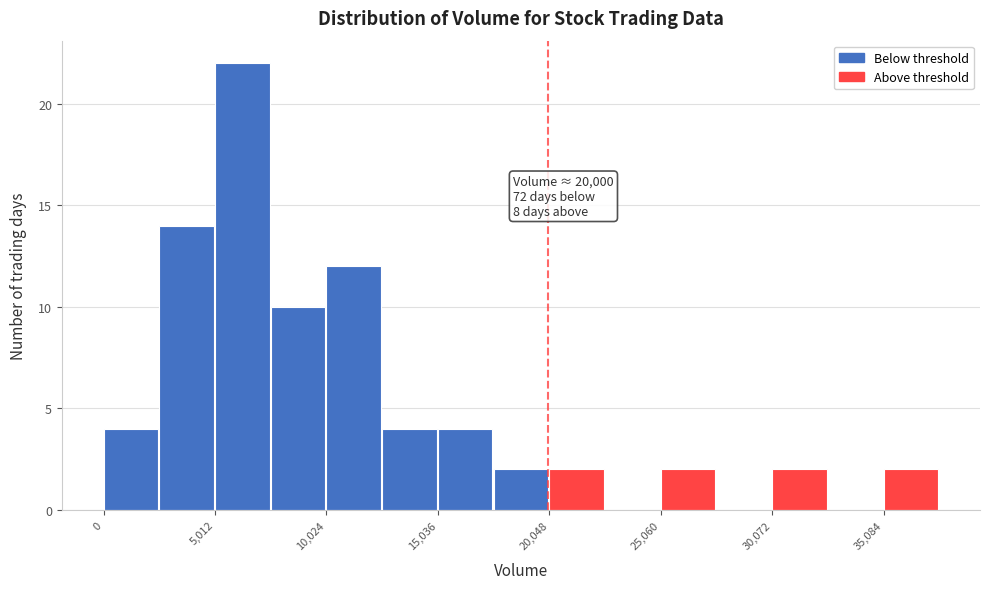

Read against the x-axis, roughly where is the centre of the tallest bar?

6000